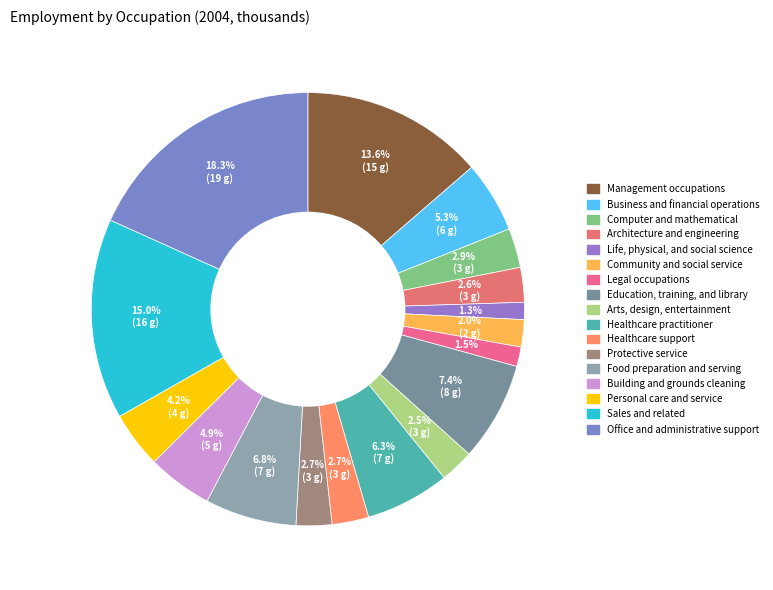

To the nearest percent, what is the combined percentage of Life, physical, and social science and Sales and related?

16%